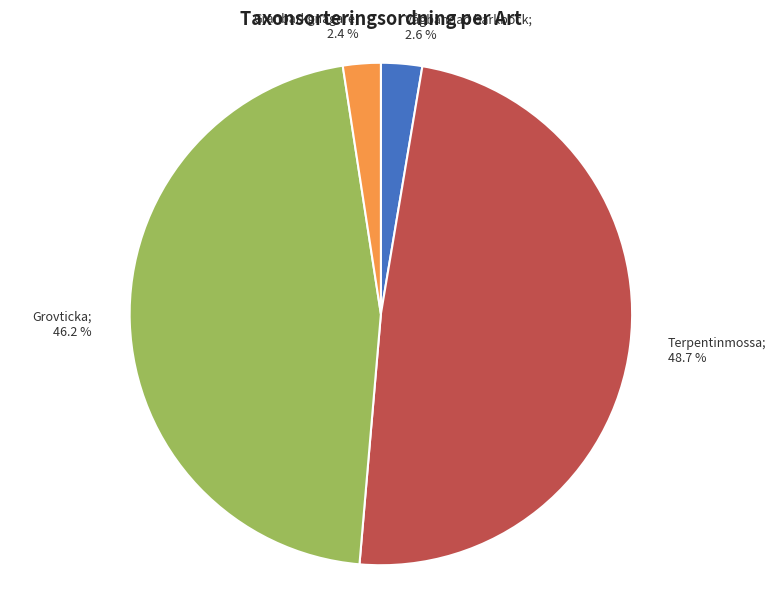

Is there a majority slice in this chart?

No